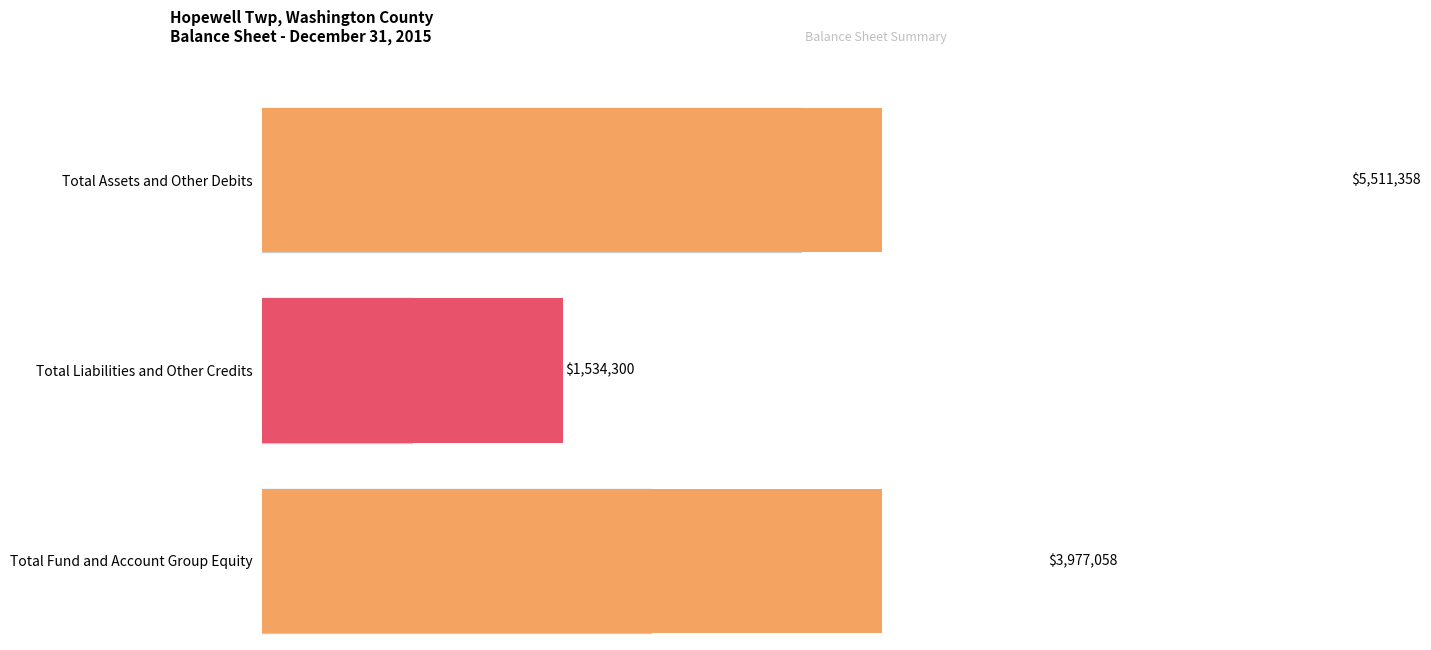

Does the chart contain stacked bars?

No